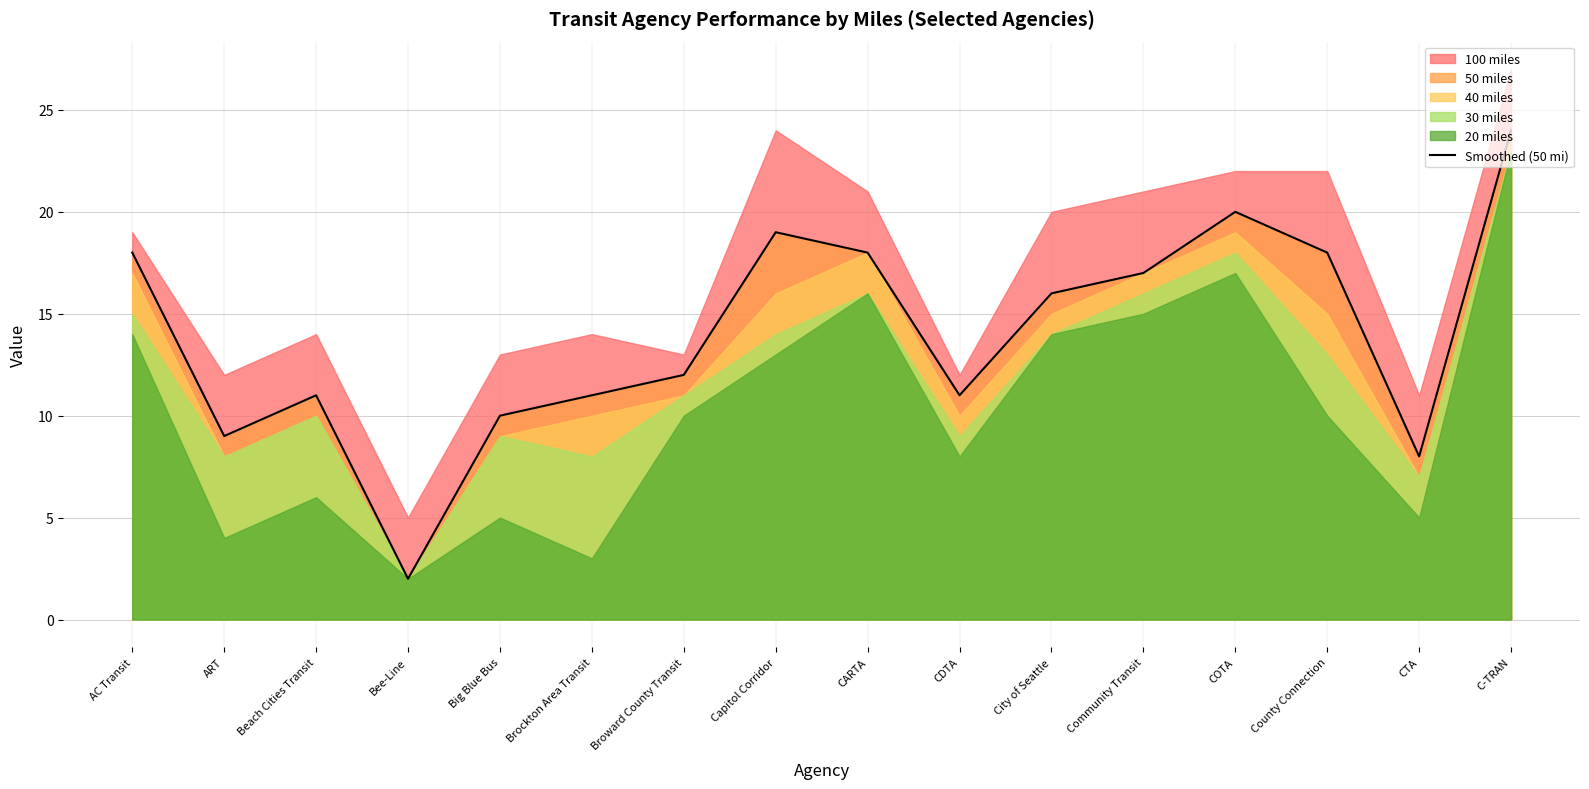

Which label corresponds to the smallest value in the chart?

Bee-Line